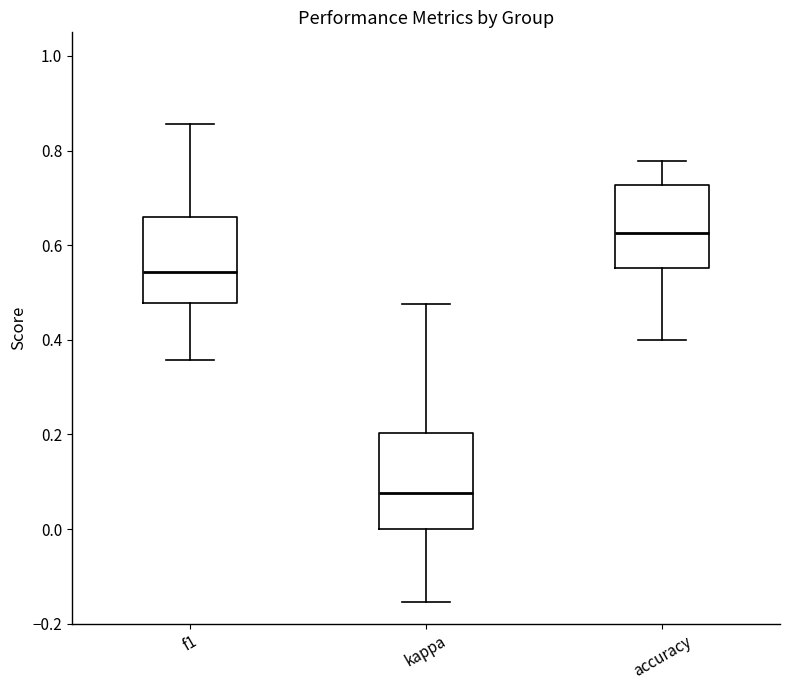

Where does the lower whisker of the box for accuracy end on the y-axis? The values are not printed on the chart, so give them approximately, as read against the axis.

0.40